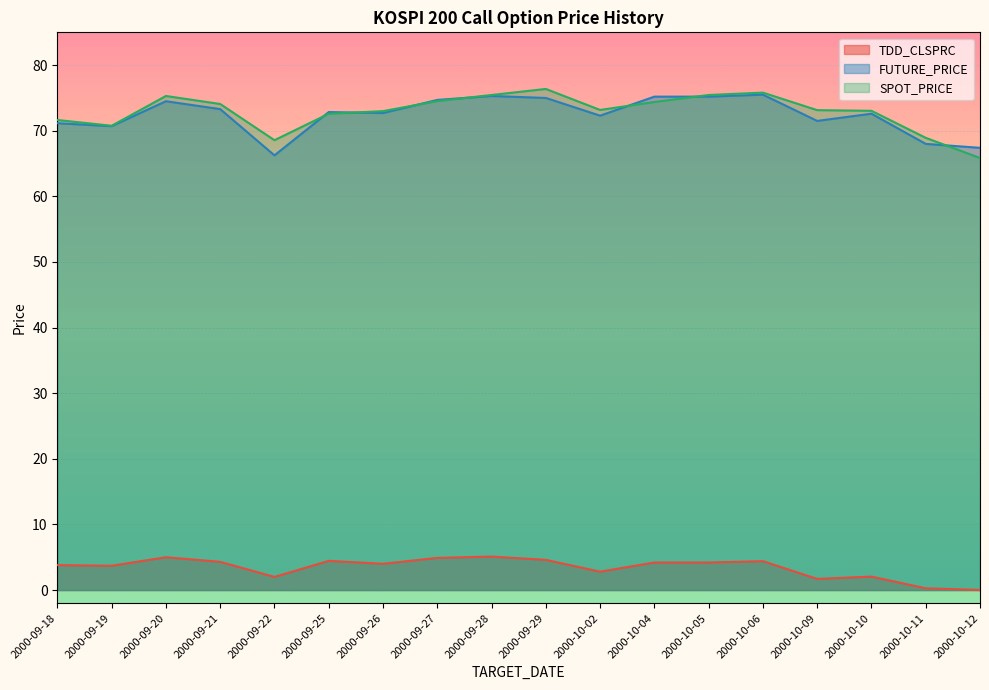

True or false: FUTURE_PRICE and TDD_CLSPRC cross at least once.

False